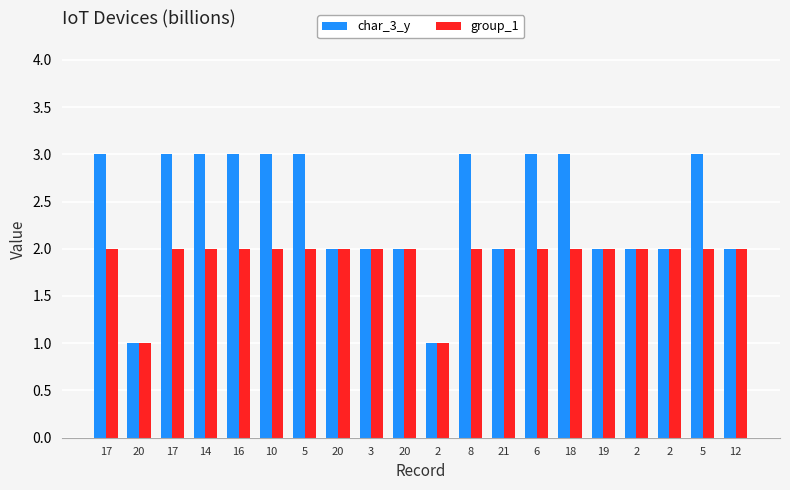

At which category does the chart reach its minimum across all series?

20